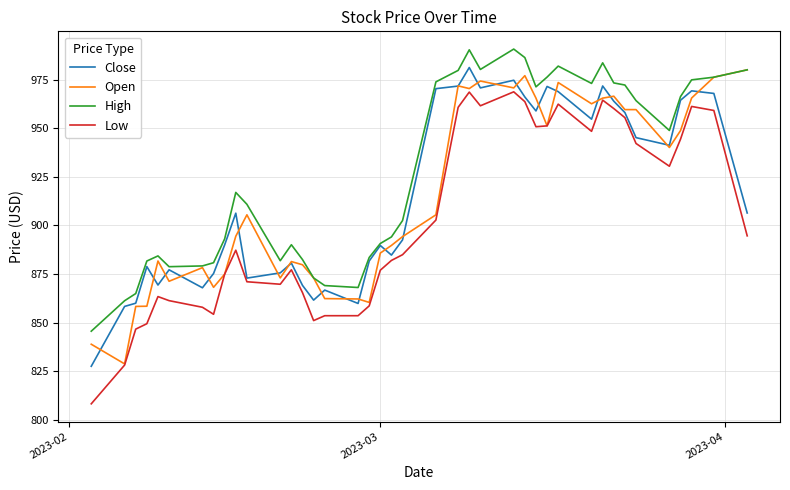

What is the minimum value shown in the chart?

808.2